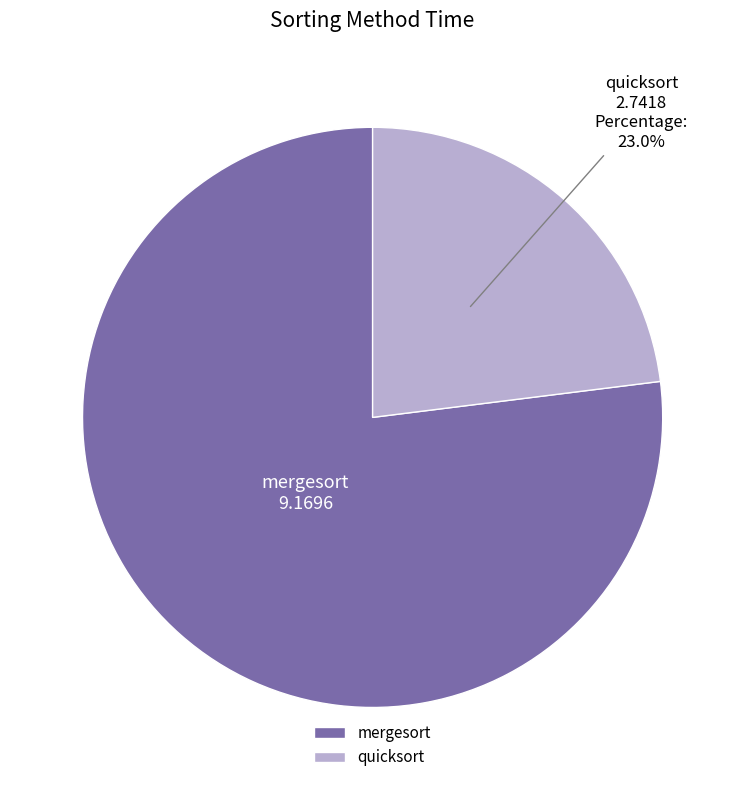

True or false: quicksort accounts for 13% of the total.

False